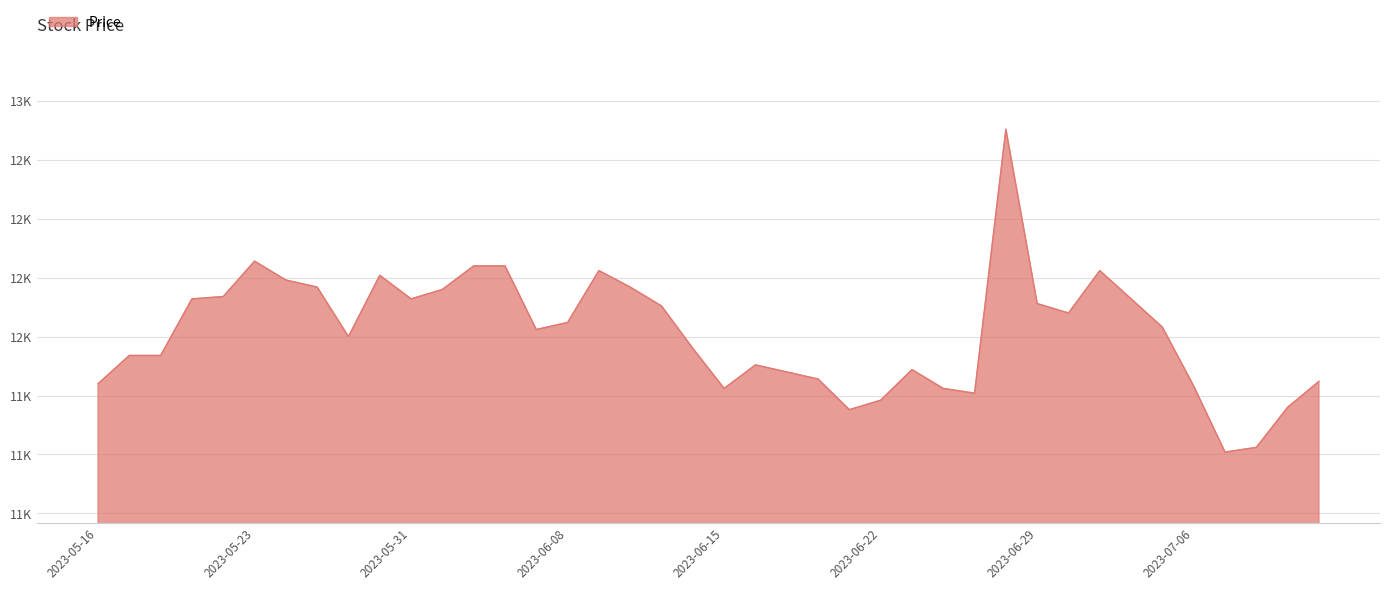

What is the difference between the maximum and minimum values?

1370